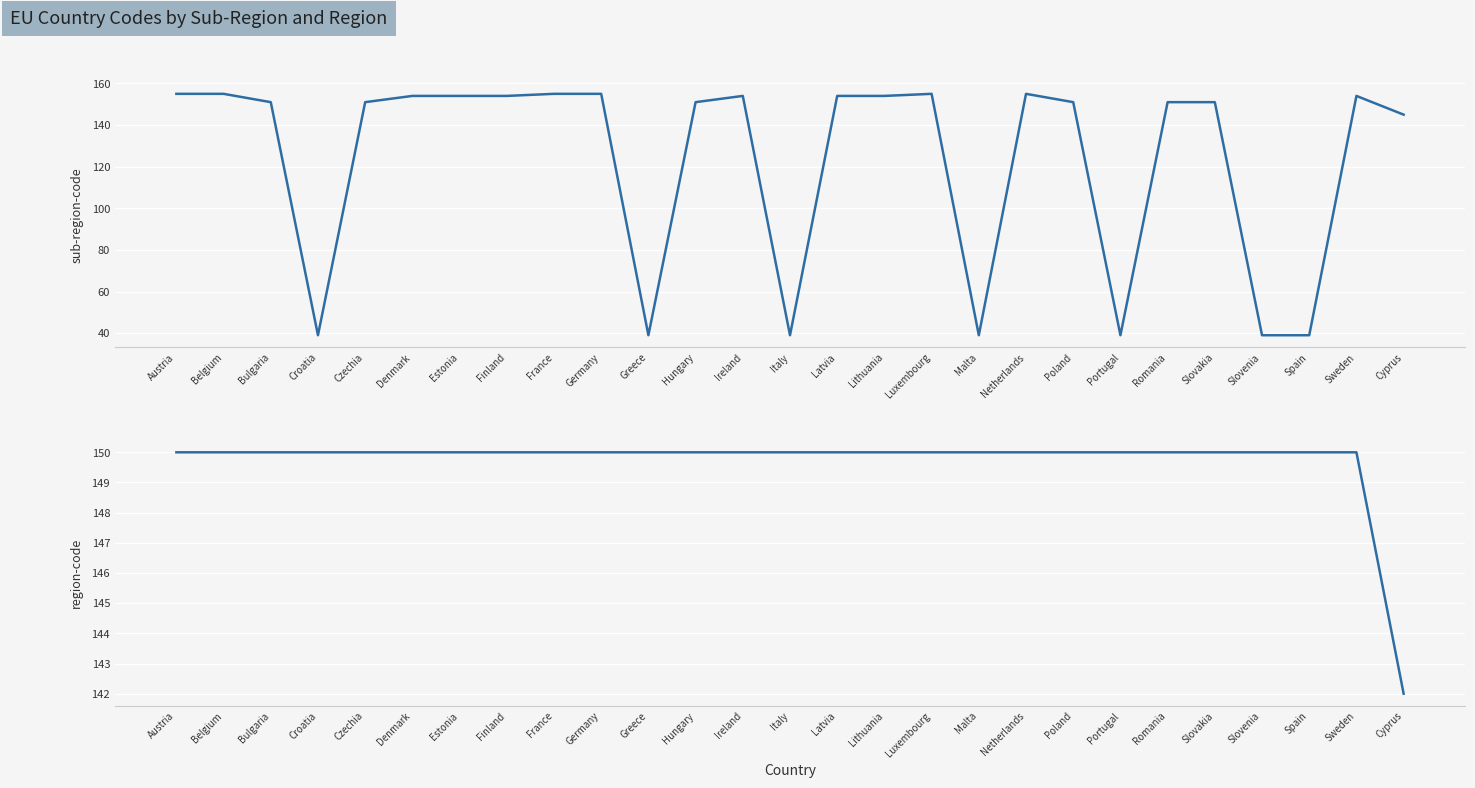

What is the label of the 5th point from the right?

Slovakia